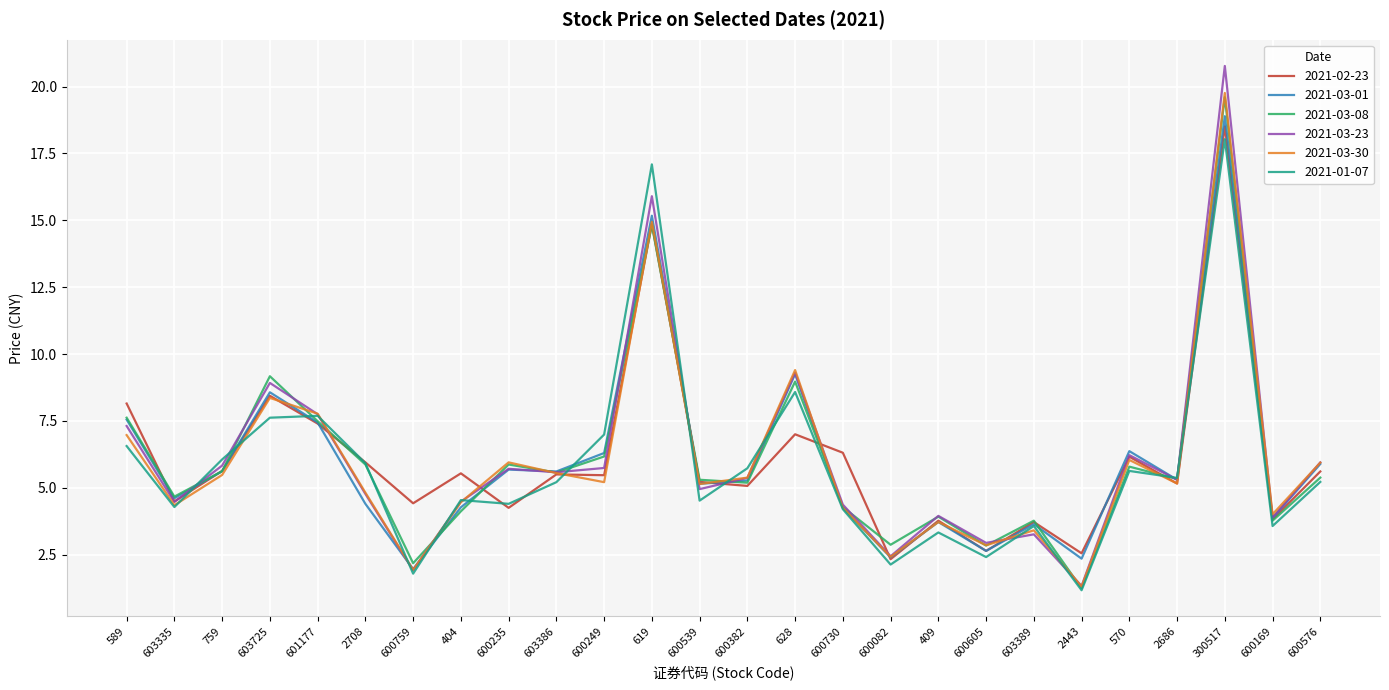

What is the greatest value displayed?

20.8